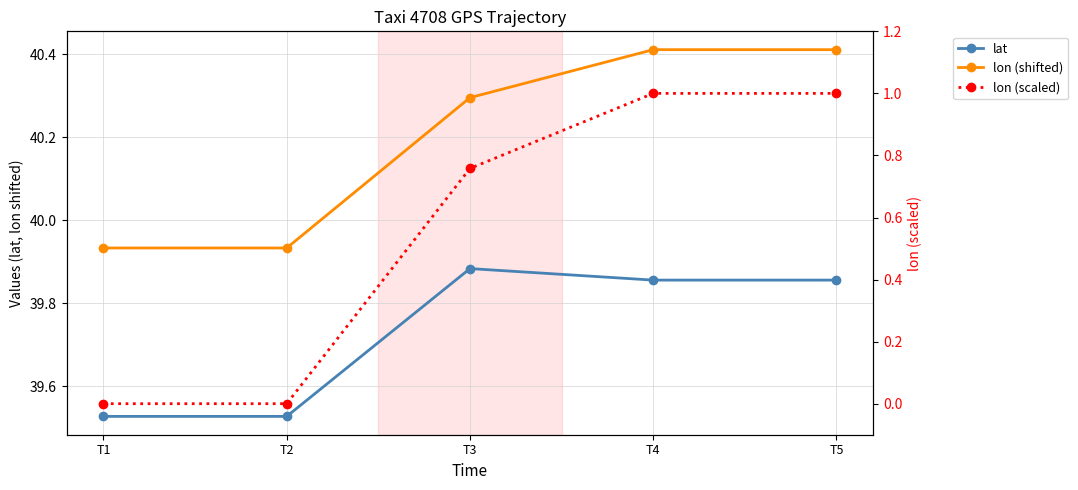

Which category has the highest value in the lon (scaled) series?

T4